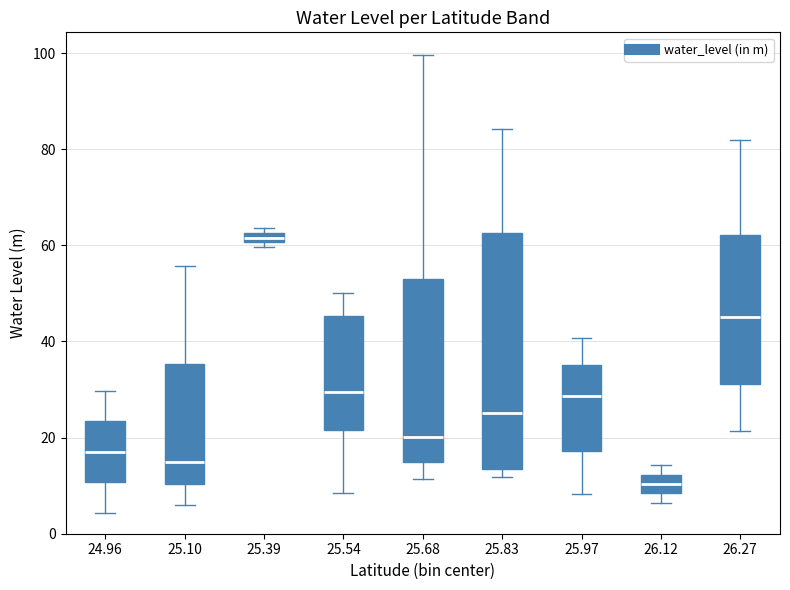

Where is the lower edge of the box at x = 25.39 on the y-axis? The values are not printed on the chart, so give them approximately, as read against the axis.

60